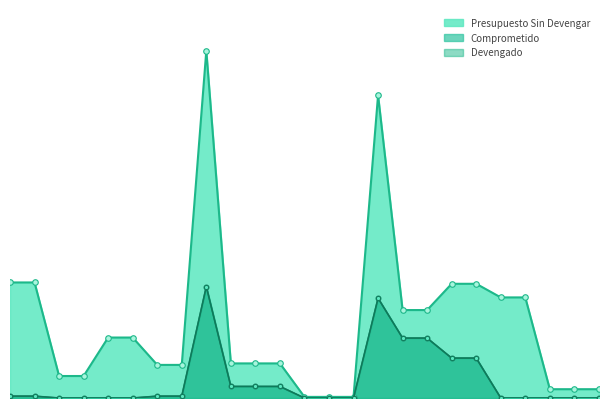

True or false: Devengado and Comprometido cross at least once.

False